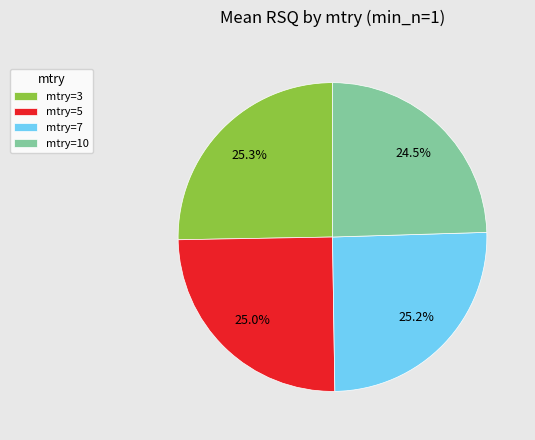

How many segments does this pie chart have?

4